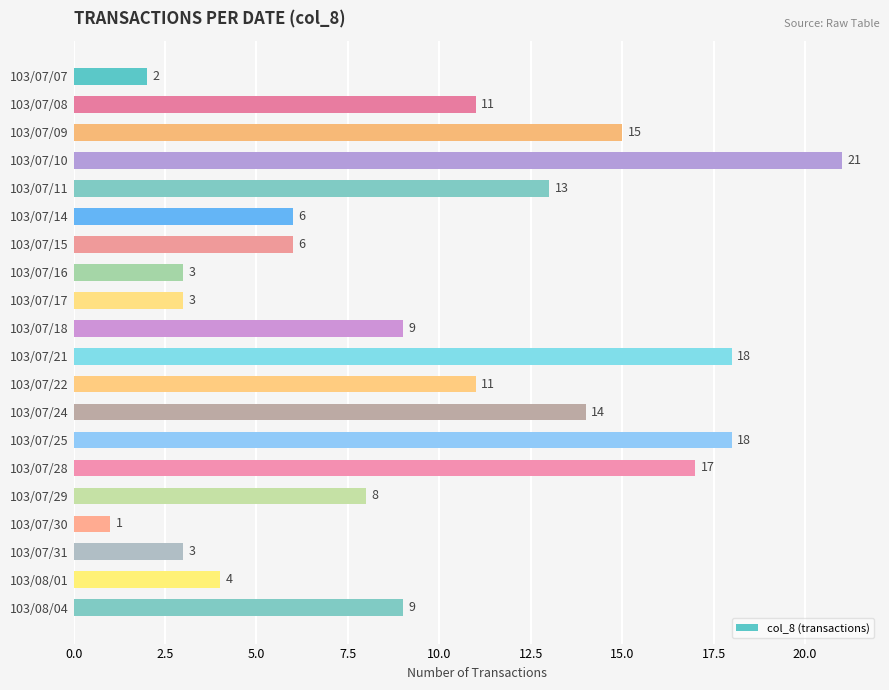

Reading top to bottom, list all the values displayed in this chart.

2	11	15	21	13	6	6	3	3	9	18	11	14	18	17	8	1	3	4	9